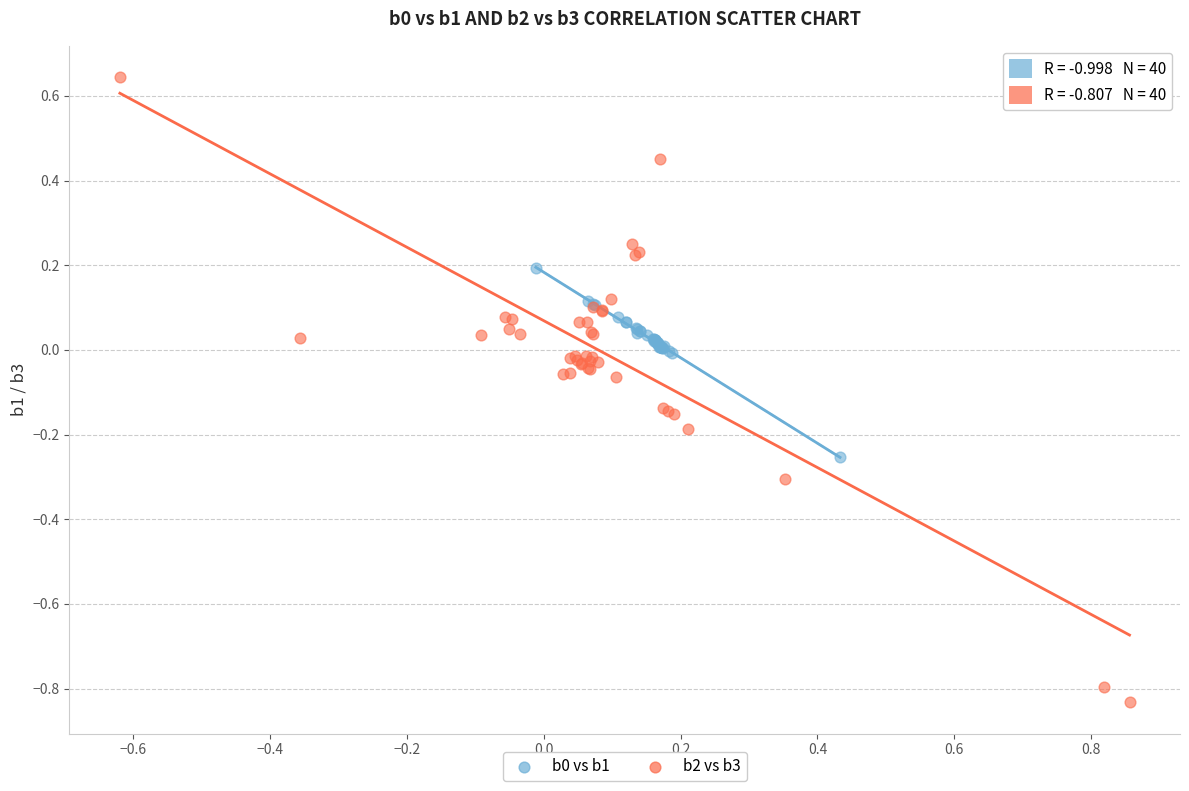

Which series has the widest spread of Y values?

b2 vs b3